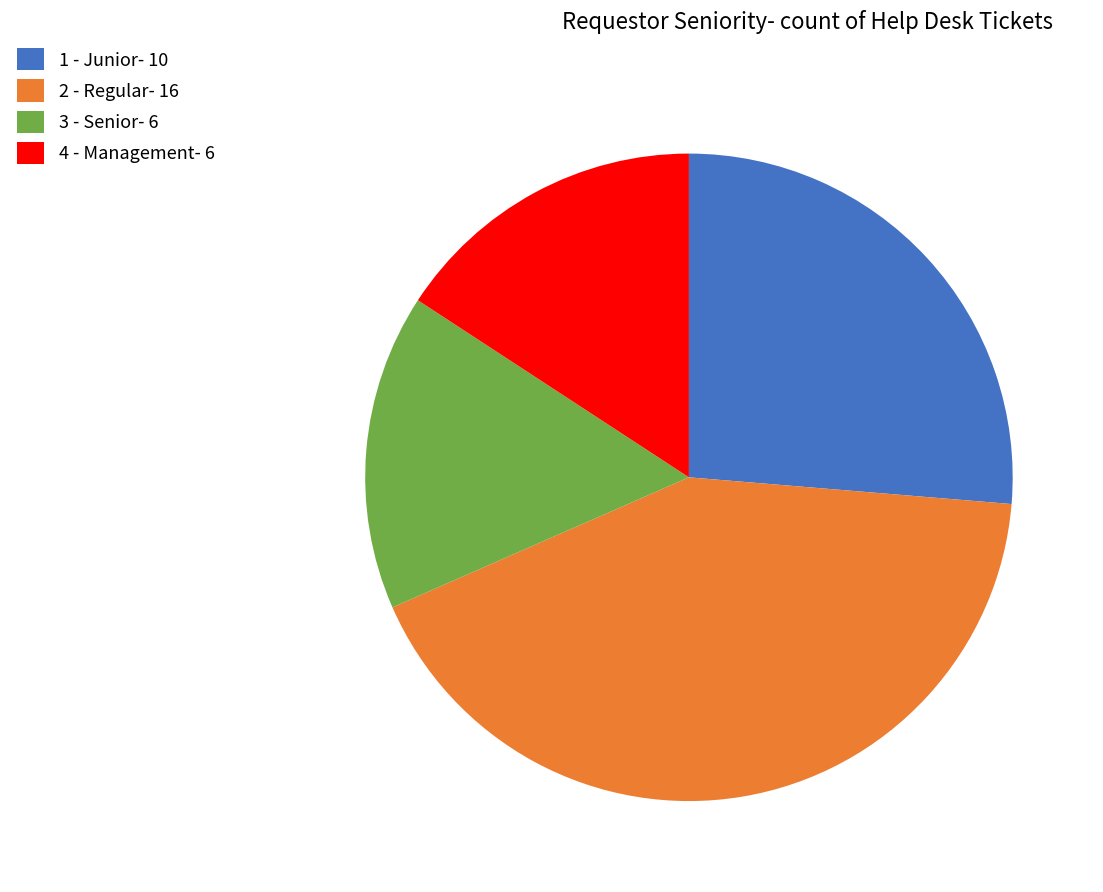

Is there a majority slice in this chart?

No